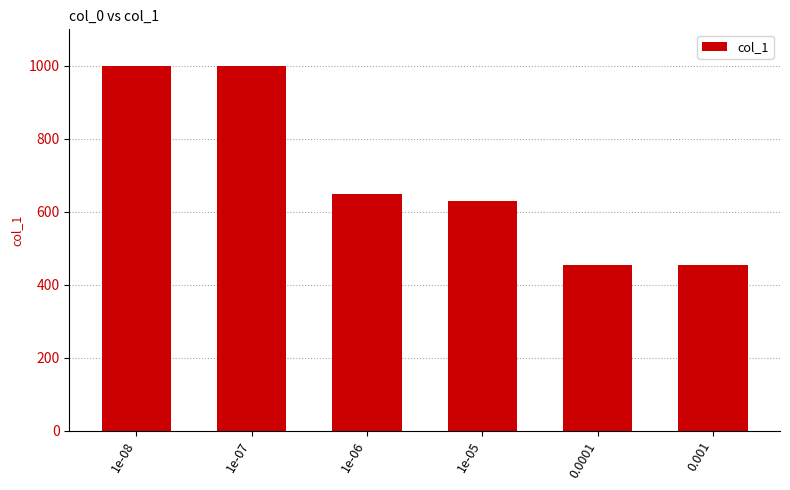

How many bars are there in total?

6